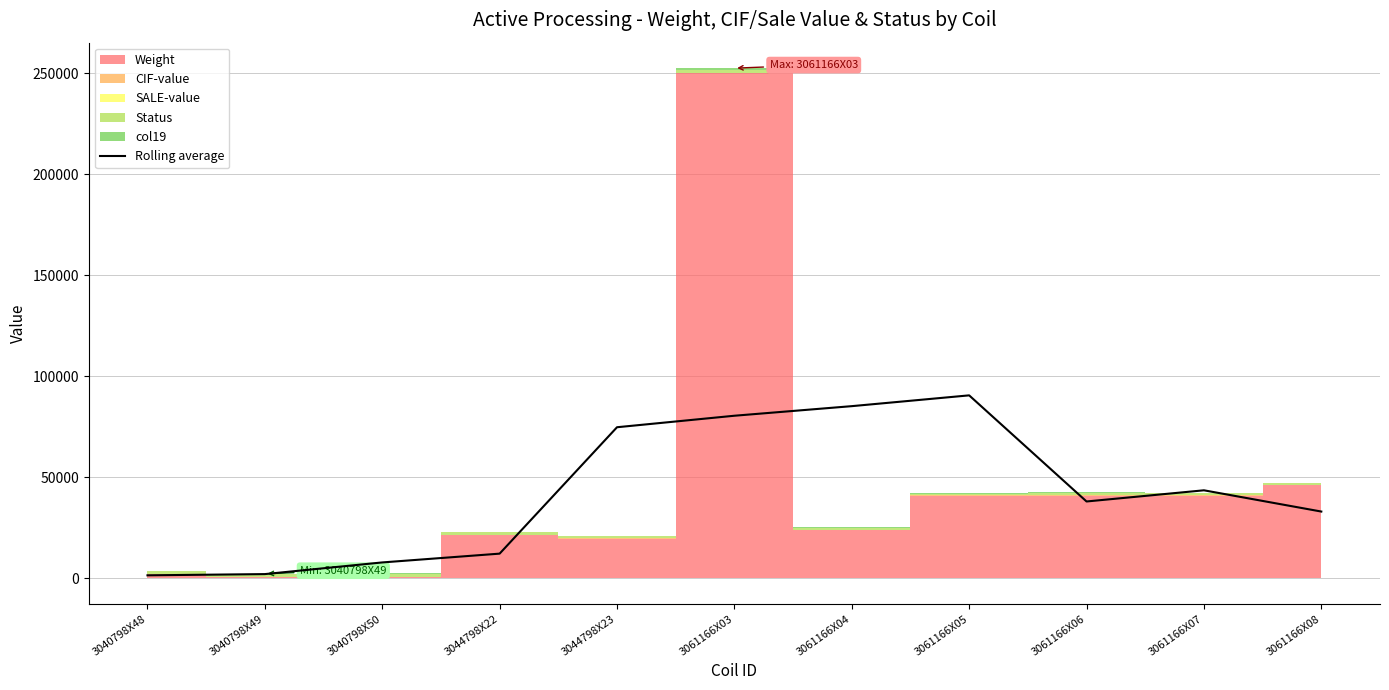

Reading left to right, list all the values displayed in this chart.

3040798X48=1511.6	3040798X49=2122.4	3040798X50=7893.9	3044798X22=12245.6	3044798X23=74791.2	3061166X03=80480.6	3061166X04=85223.2	3061166X05=90563.9	3061166X06=38055.7	3061166X07=43585.2	3061166X08=33071.1